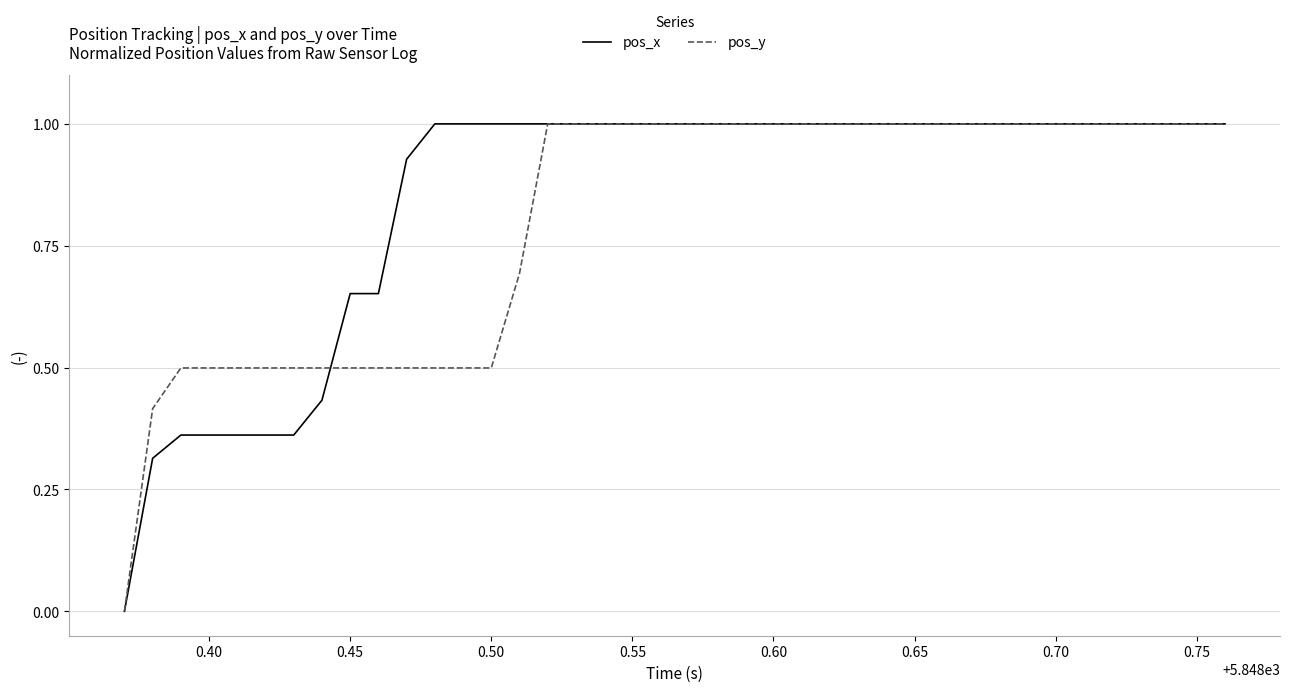

Count the number of categories in the chart.

40